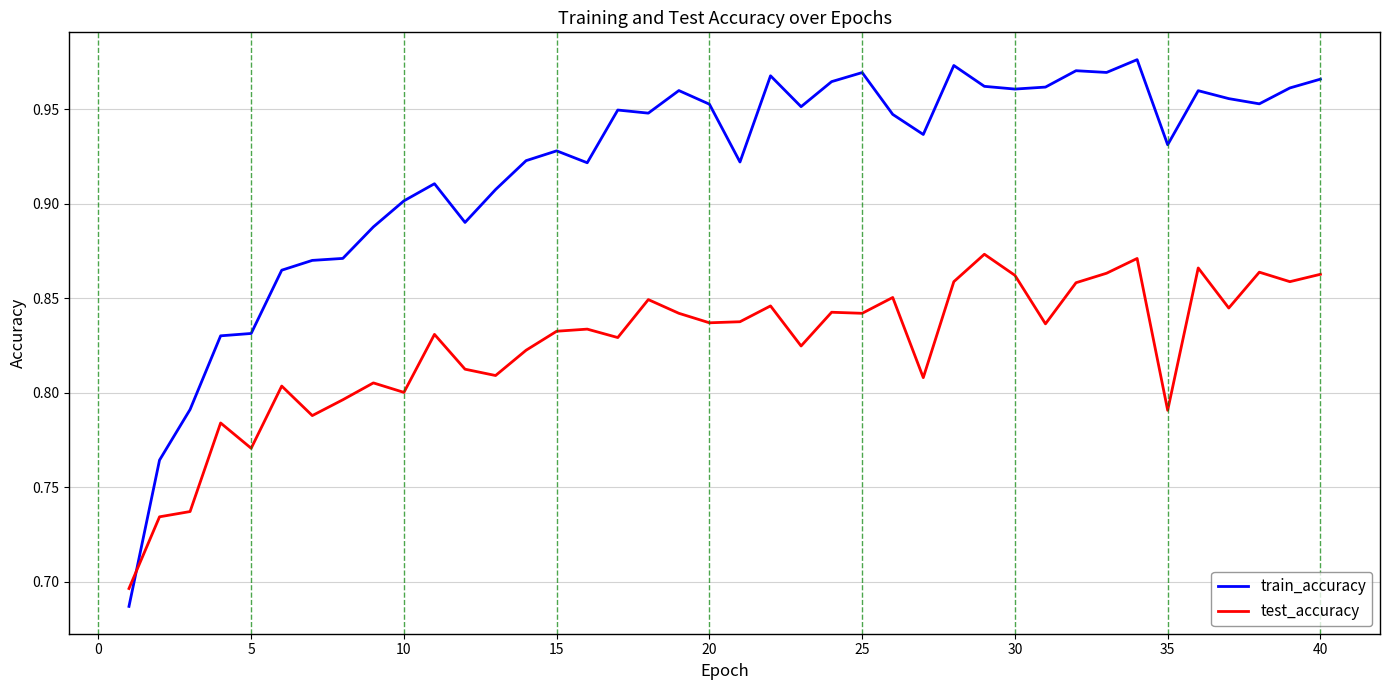

True or false: test_accuracy and train_accuracy intersect in this chart.

True